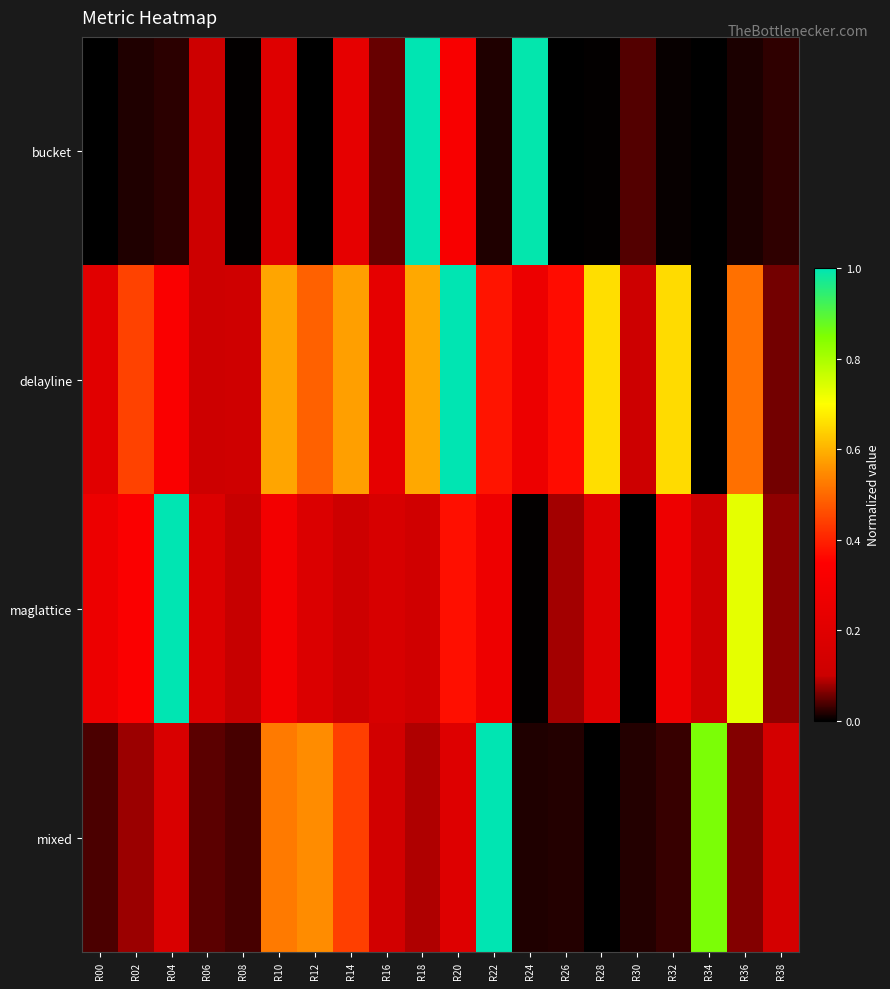

At which category is the sum across all series the highest?

R20